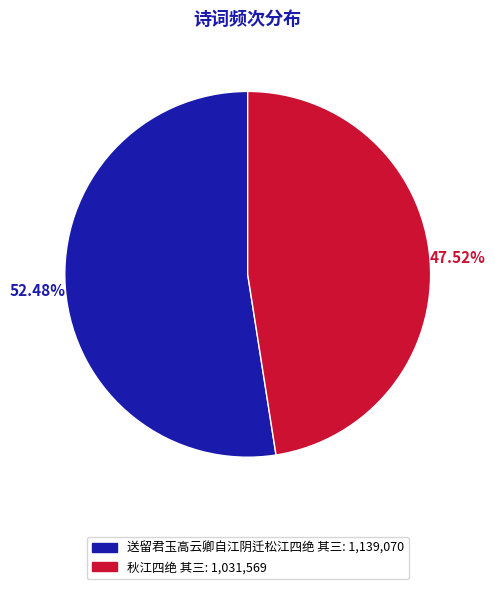

Is there a majority slice in this chart?

Yes